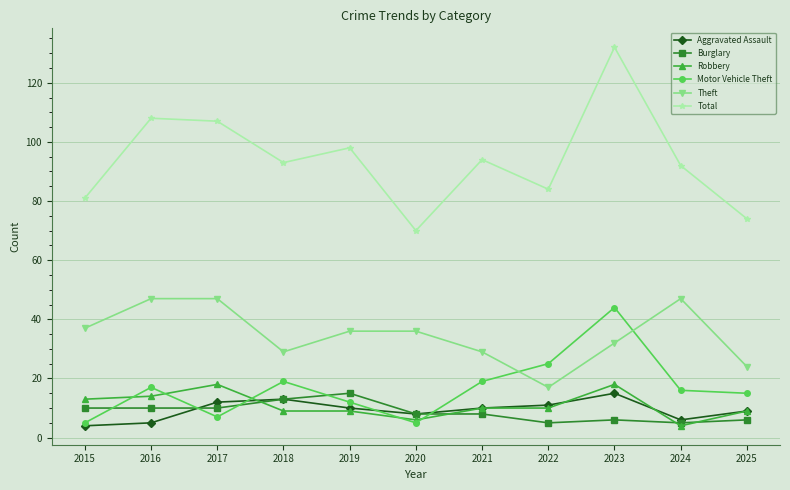

What is the total value across all series at 2018?

176